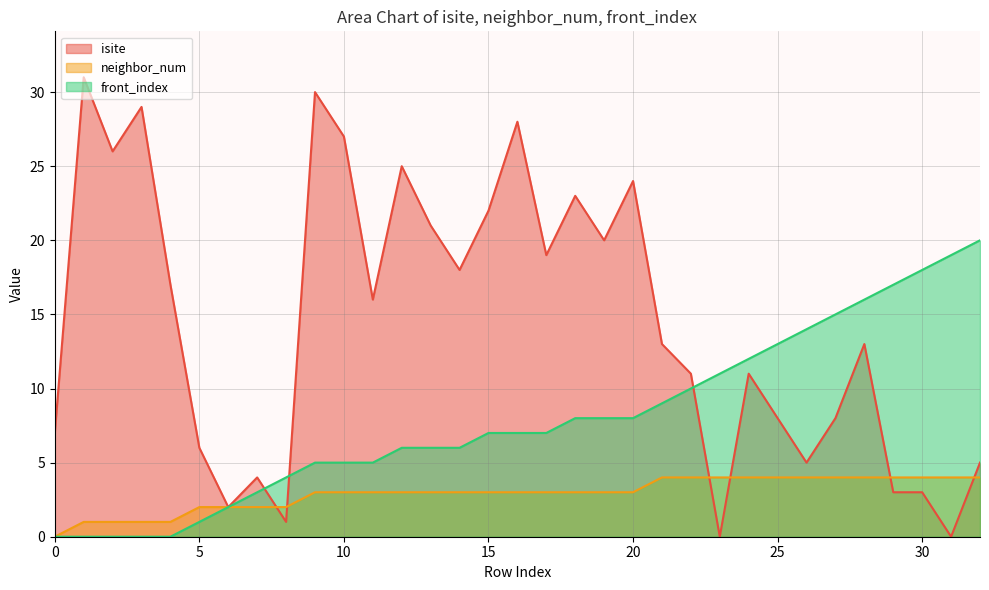

How many positive values does the isite series have?

31